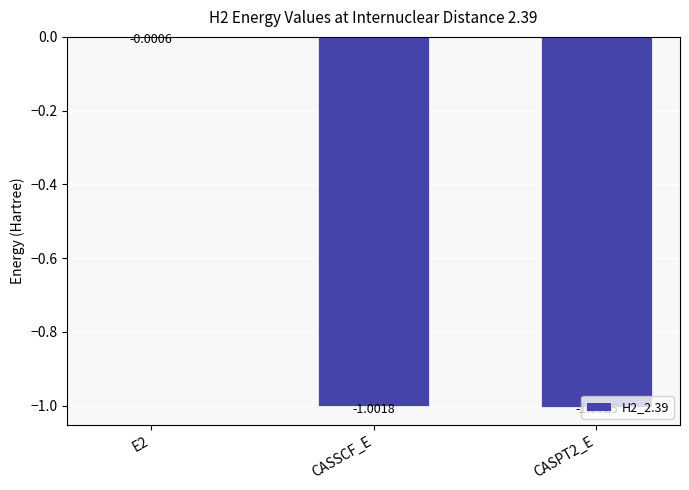

Count the number of categories in the chart.

3